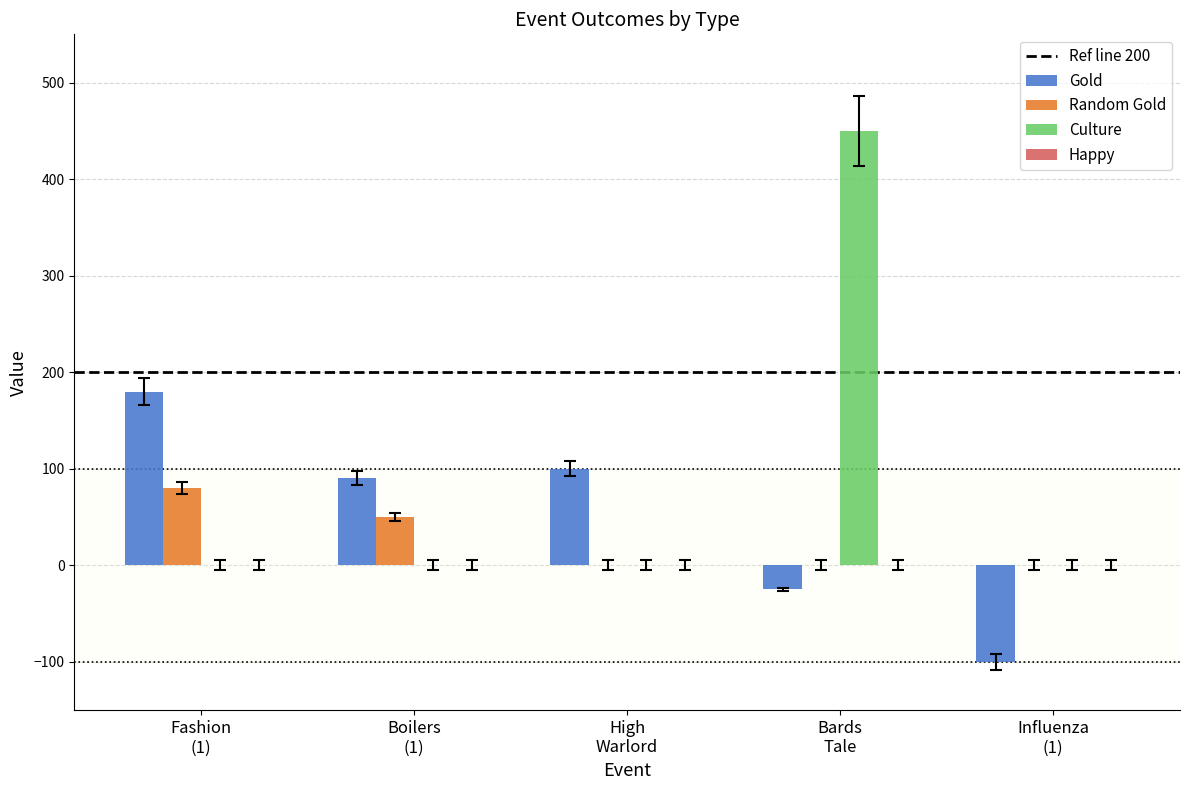

Which series has the largest total across all categories?

Culture